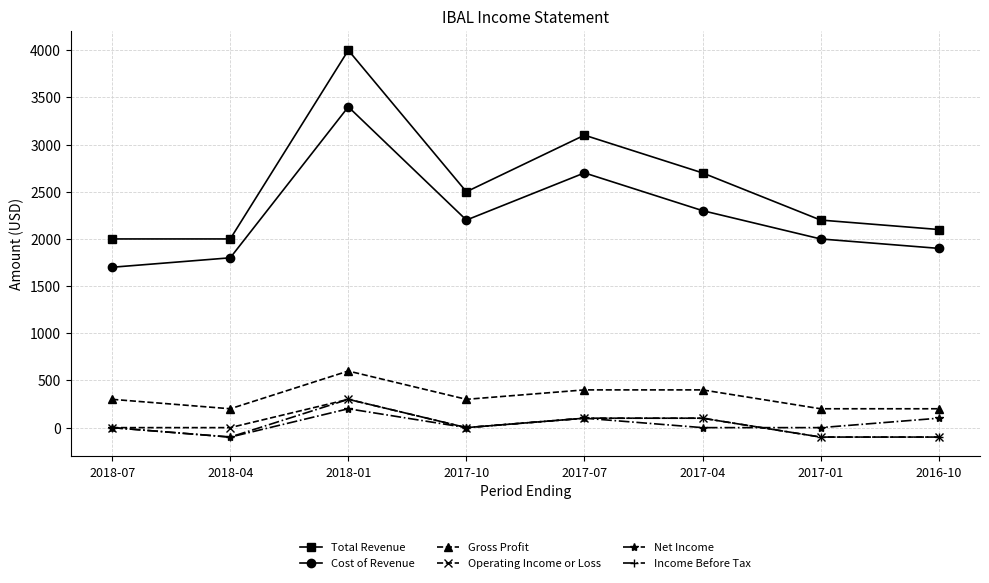

At how many categories does at least one series exceed 1447?

8